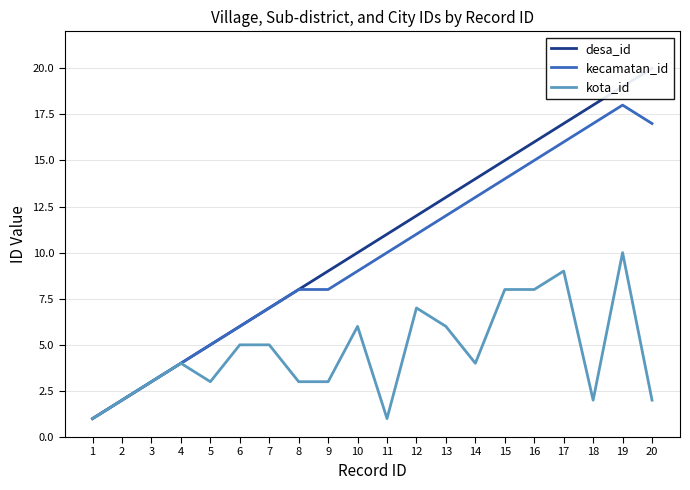

How many data points does each series have?

20